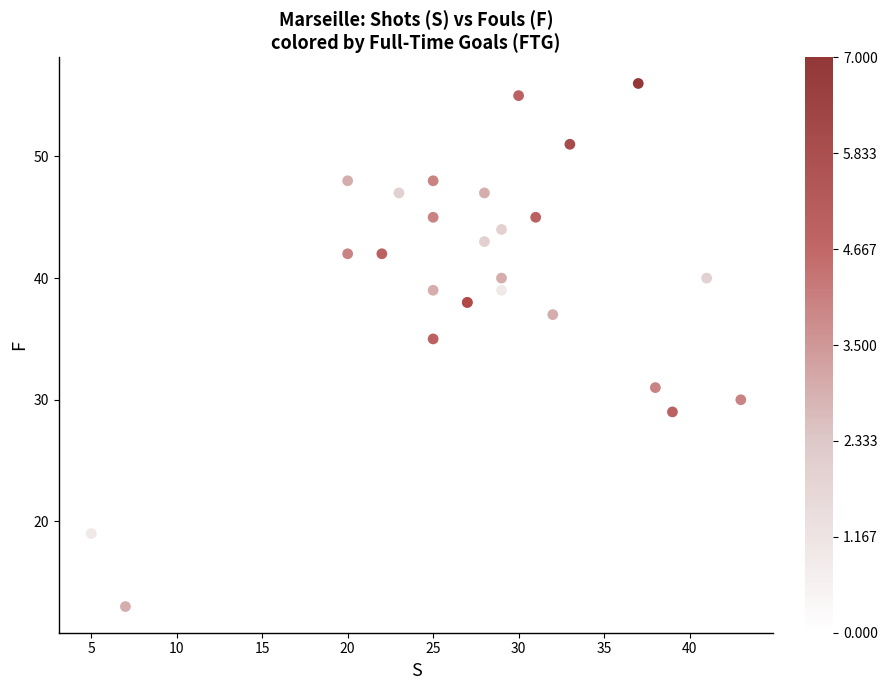

What Y value in the scatter plot is closest to 34?

35